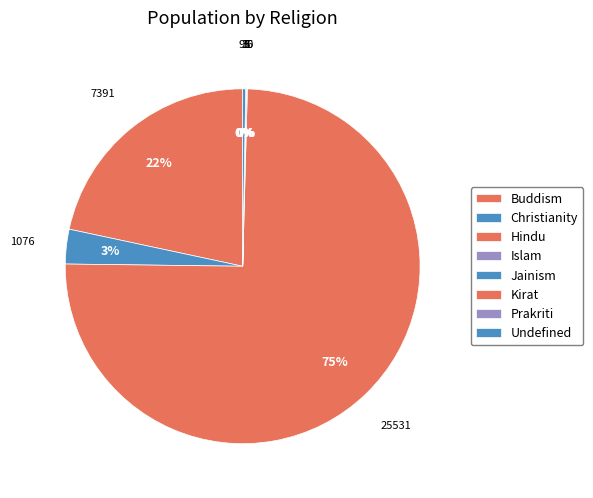

What is the largest slice in the pie chart?

Hindu